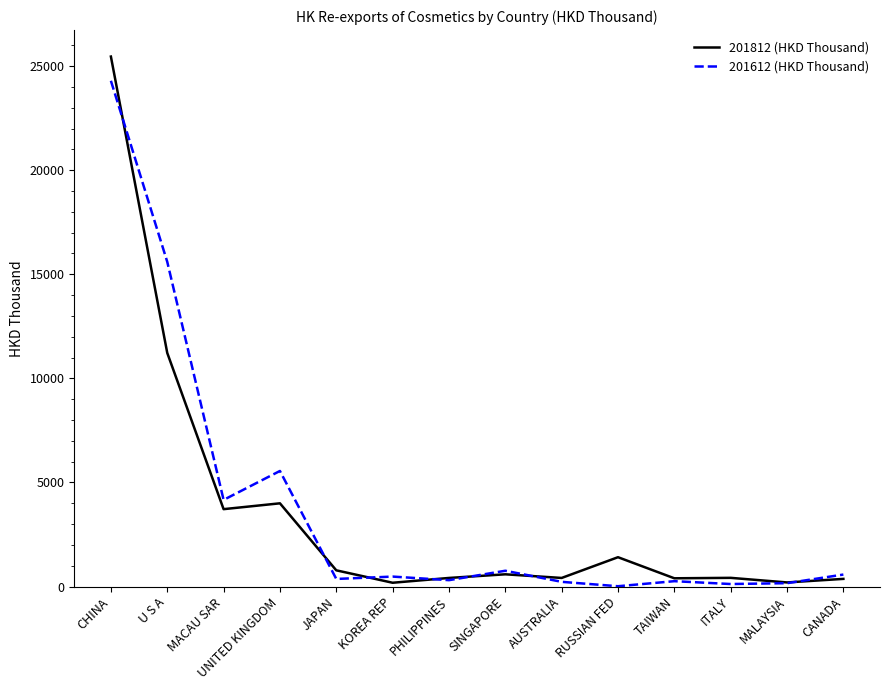

What is the minimum value for 201612 (HKD Thousand)?

16.4